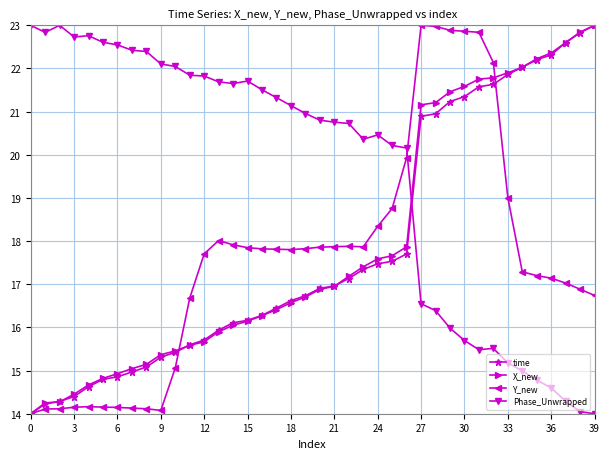

What is the highest value of the time series?

23.0